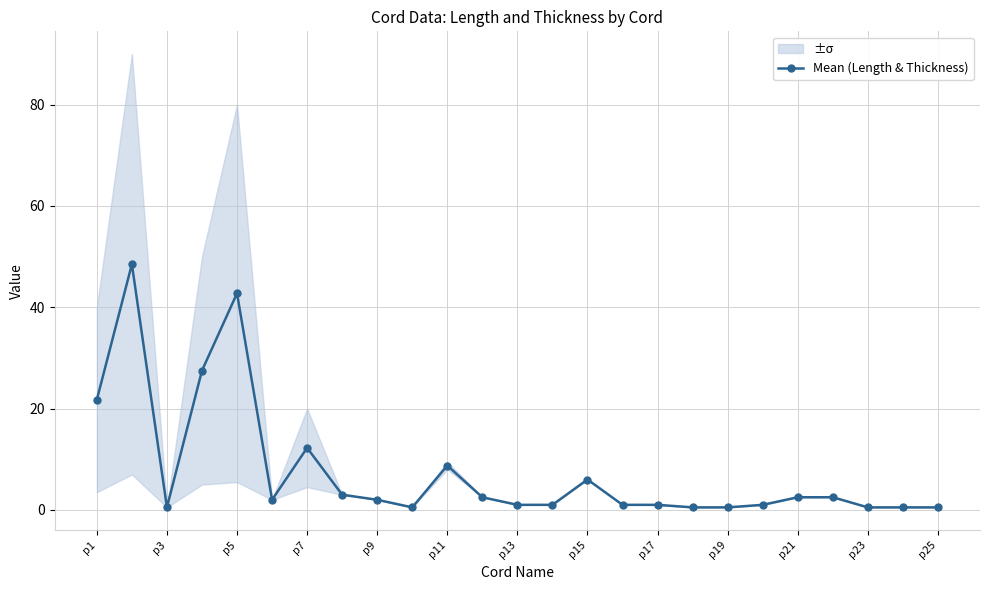

Where is Mean (Length & Thickness) nearest to the value 24?

p1